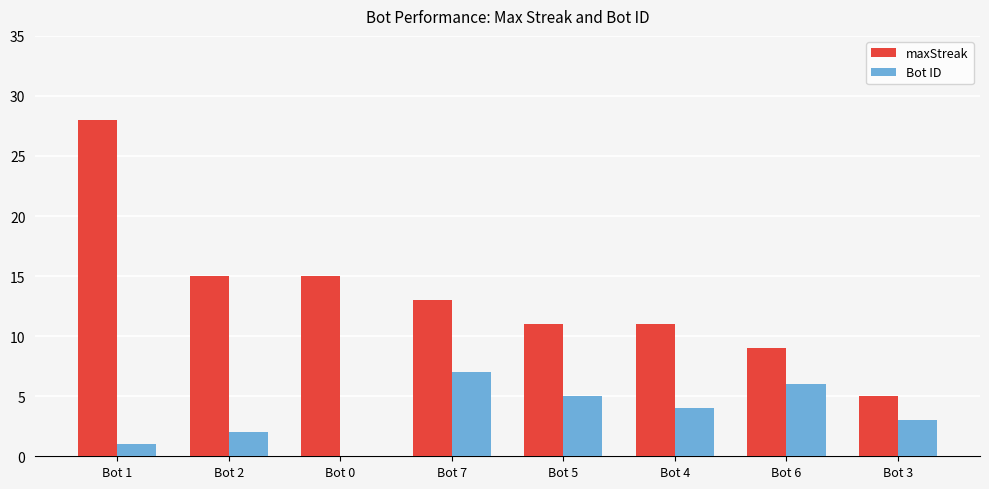

Is the value of Bot ID at Bot 7 greater than the value of maxStreak at Bot 5?

No